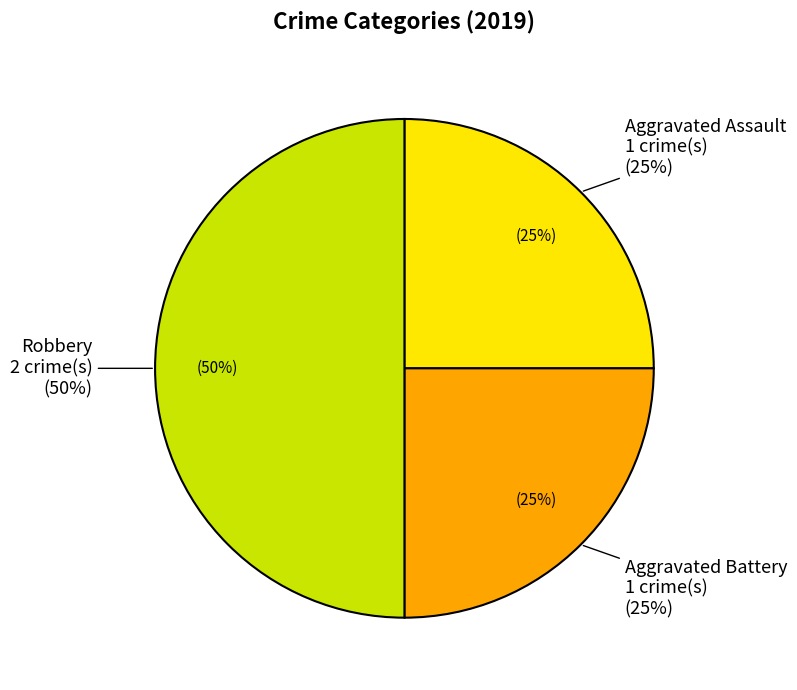

The Aggravated Battery slice represents 25% of the pie. True or false?

True